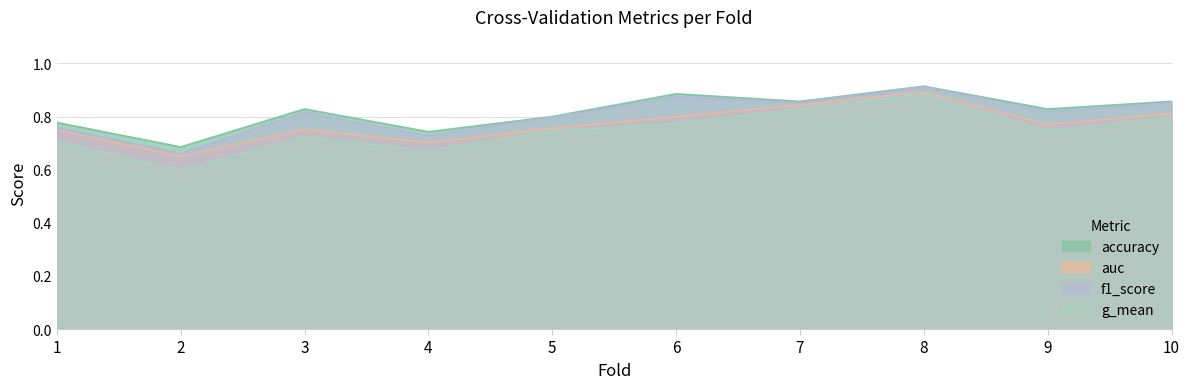

Rank the series by their average value, from highest to lowest.

accuracy, f1_score, auc, g_mean